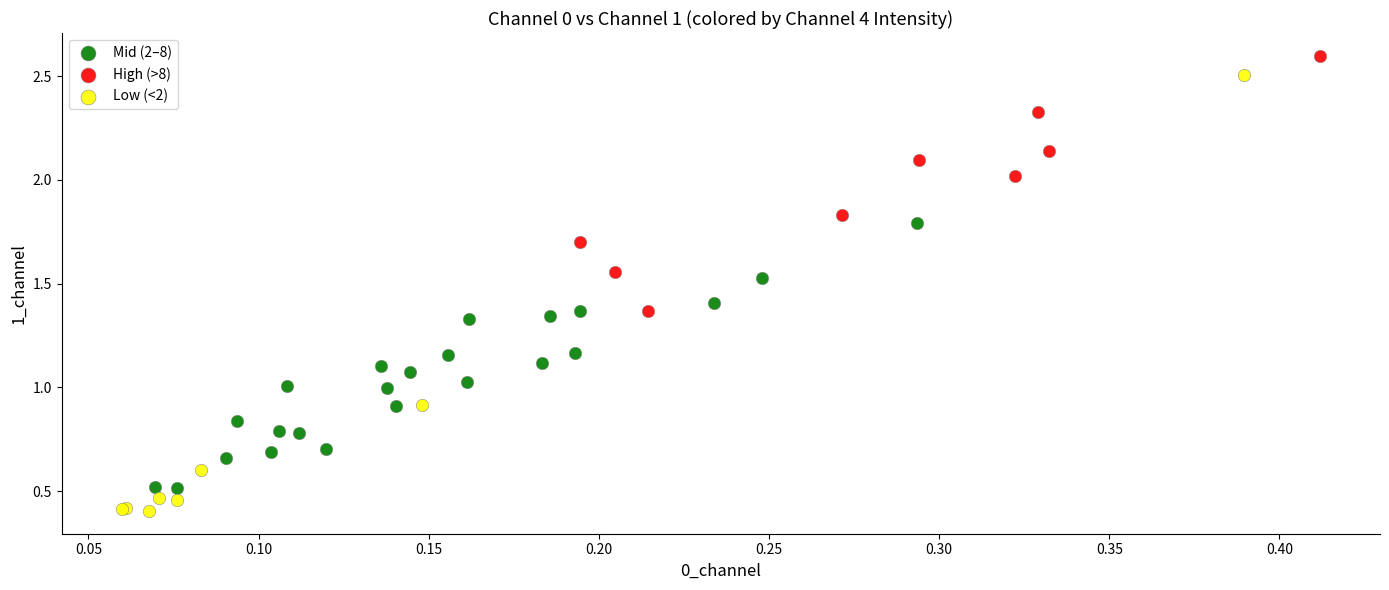

What are all the series names shown in the legend?

Mid (2–8), High (>8), Low (<2)